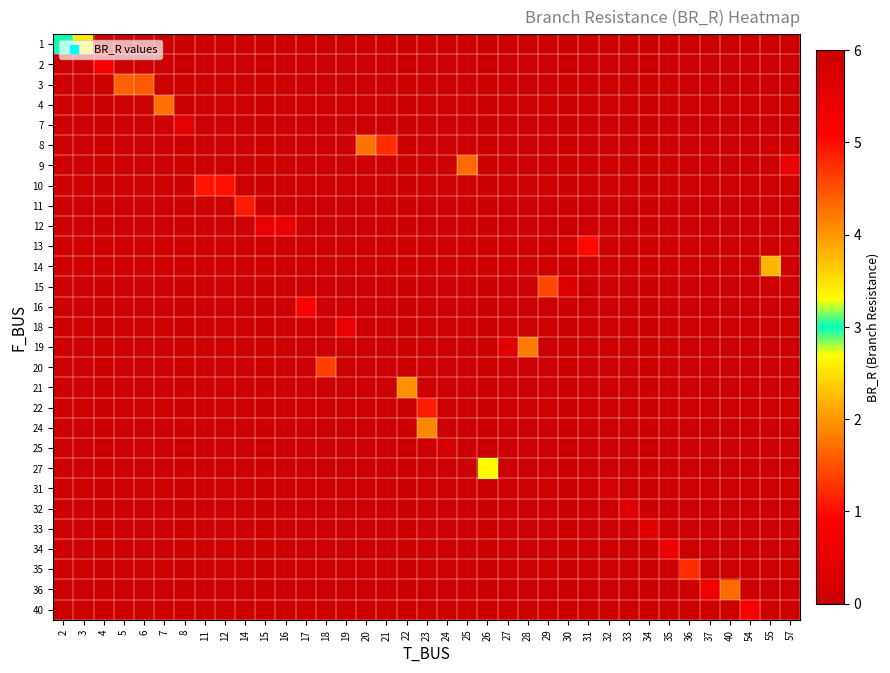

At which category is the sum across all series the highest?

8